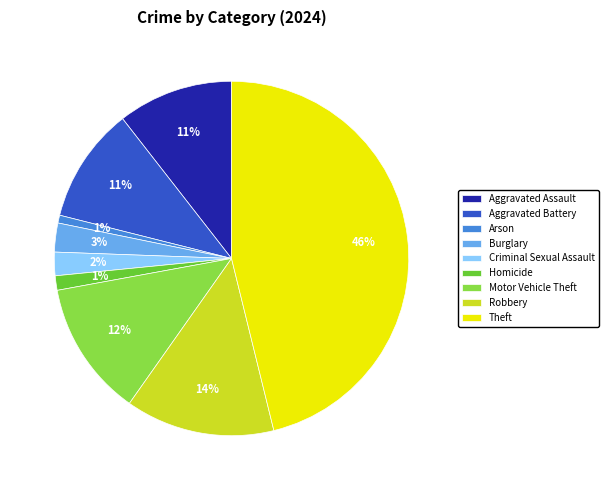

How many slices are in this pie chart?

9